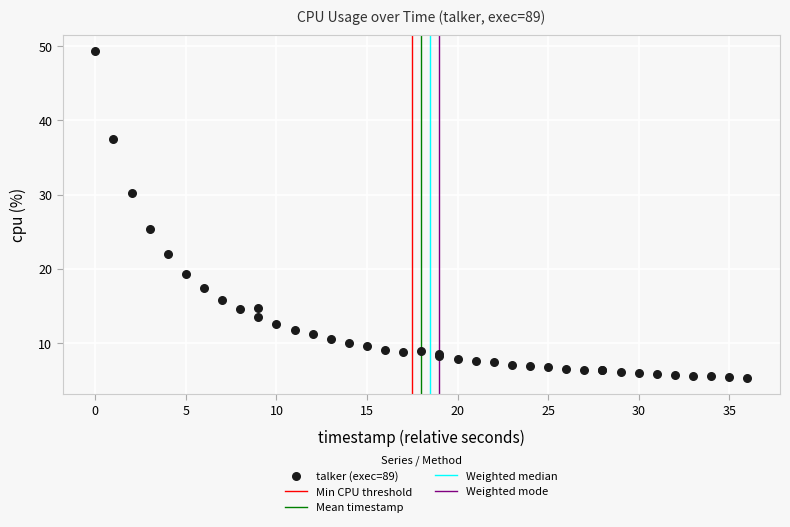

What Y value in the scatter plot is closest to 27?

25.3